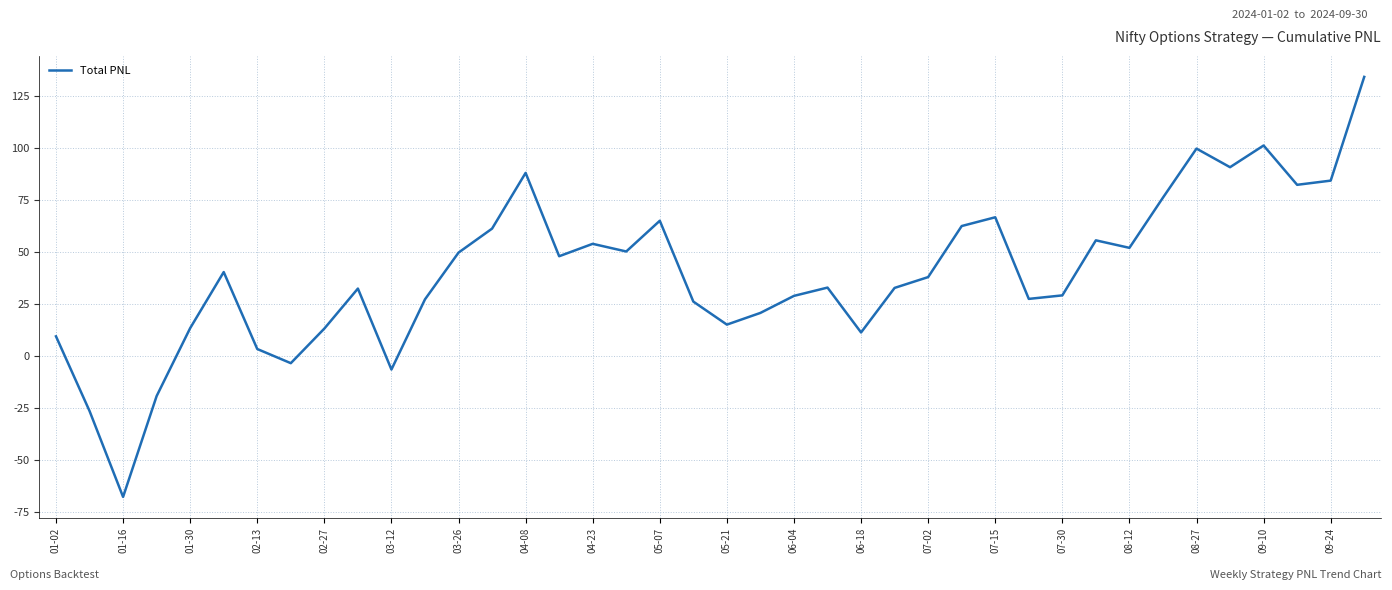

Does the chart display data point markers on the line(s)?

No